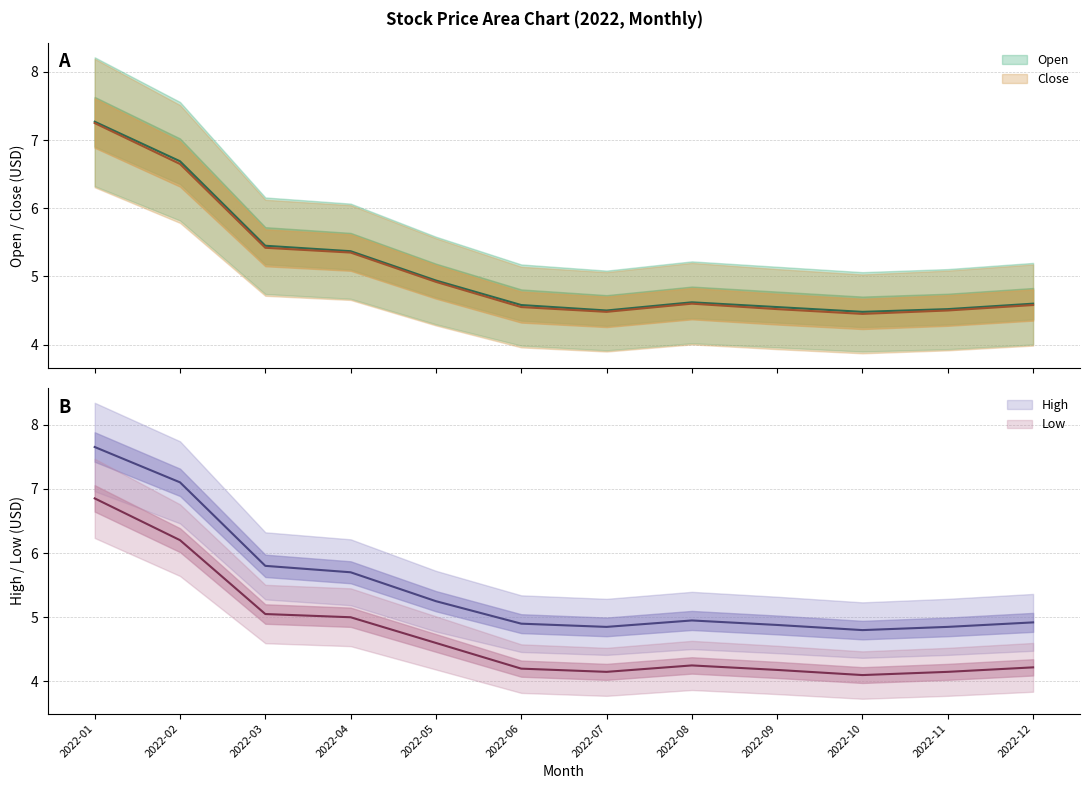

True or false: Open and High cross at least once.

False